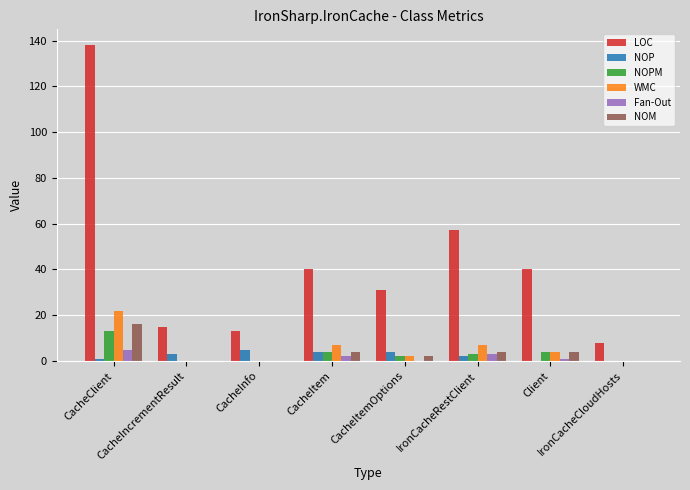

What is the highest value of the NOPM series?

13